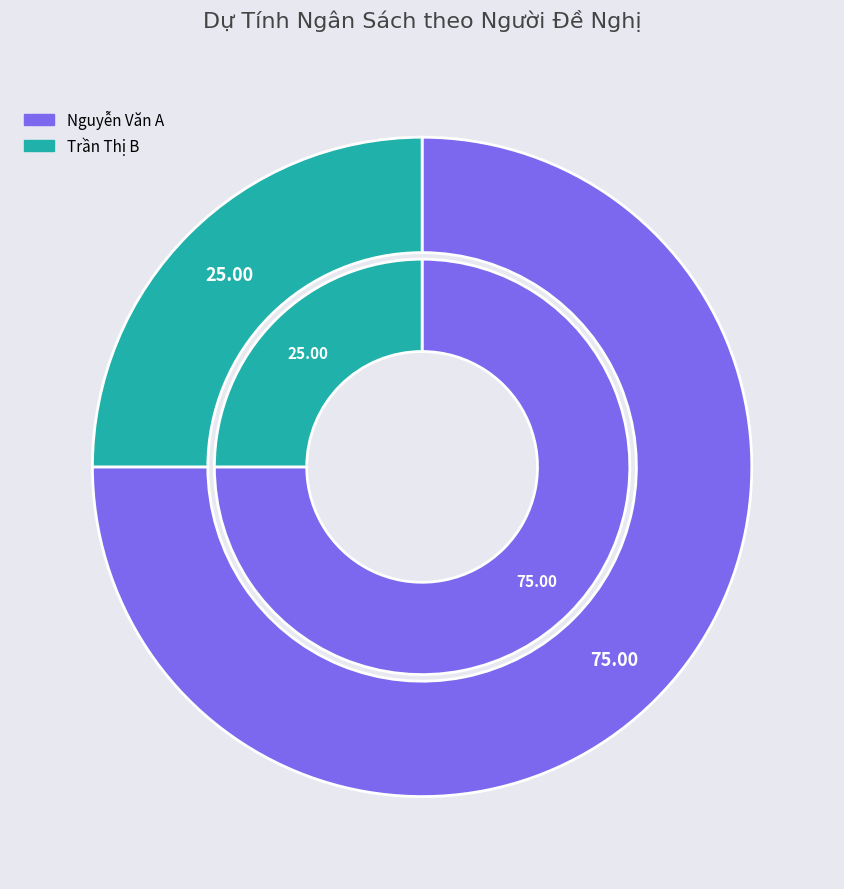

What is the majority slice?

Nguyễn Văn A